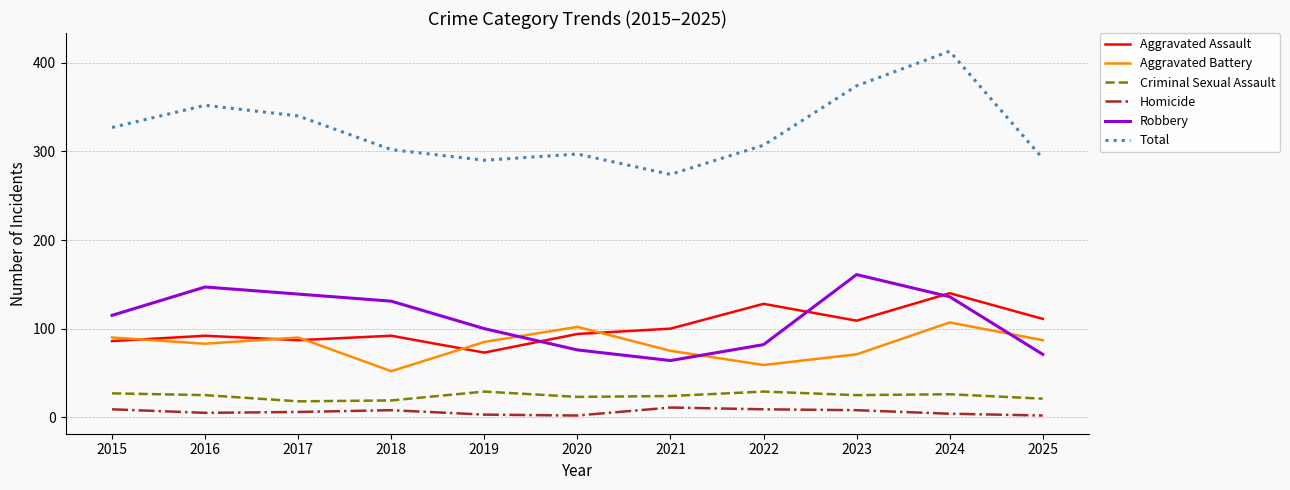

Does the chart display data point markers on the line(s)?

No